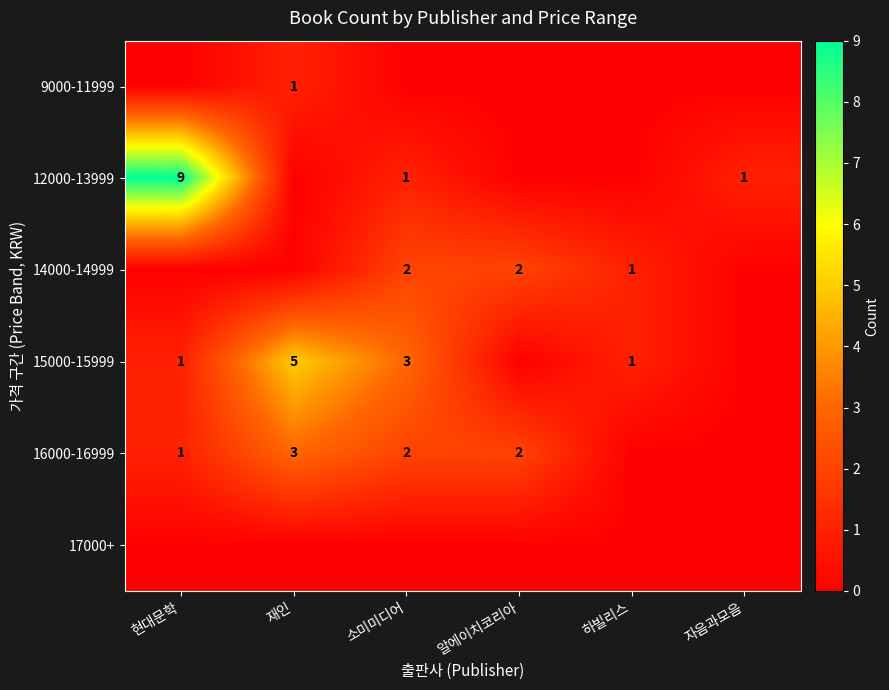

The value of 15000-15999 at 소미미디어 is 3. True or false?

True